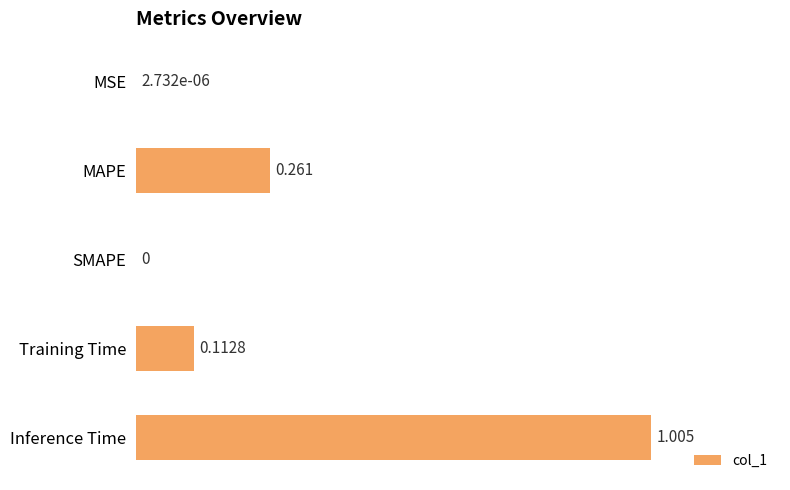

At which category does the chart reach its peak across all series?

Inference Time